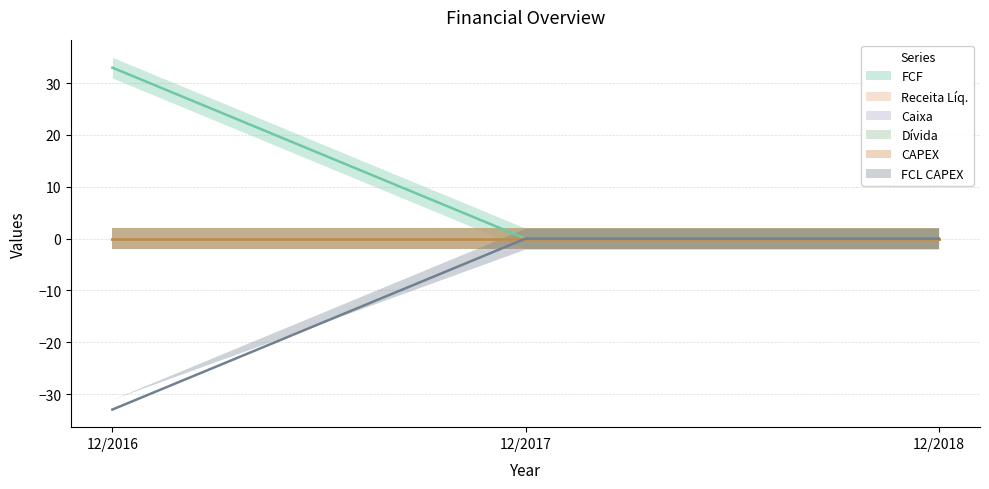

Which series changed the most between 12/2016 and 12/2018?

FCF